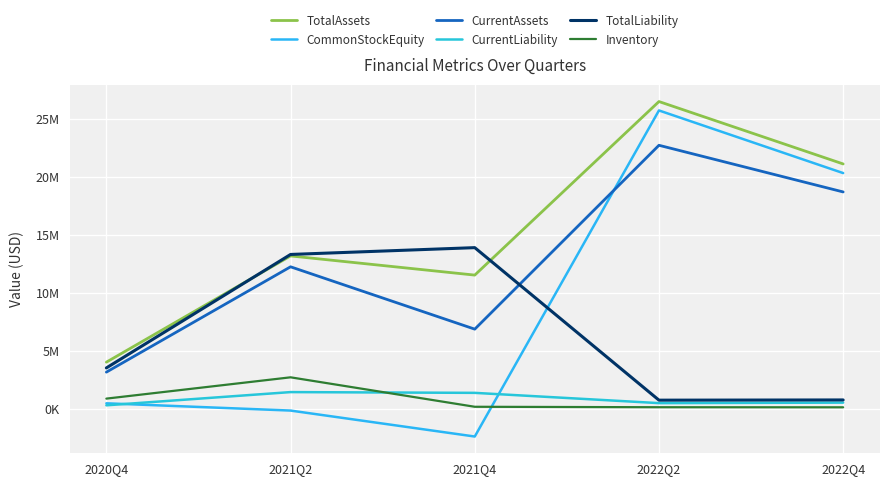

Which series has the largest range (max minus min)?

CommonStockEquity